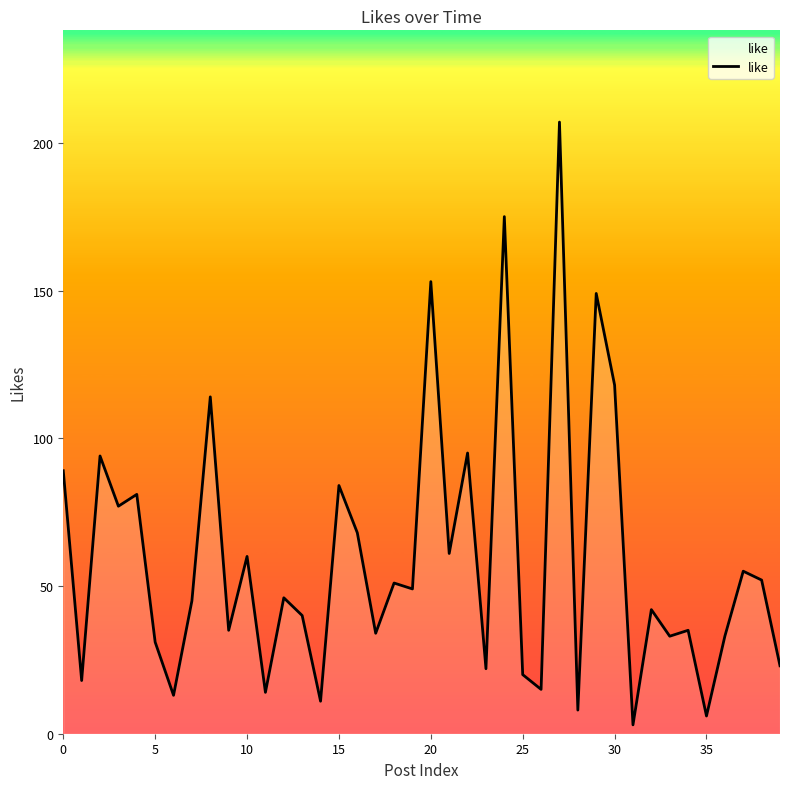

What is the difference between the maximum and minimum values?

204